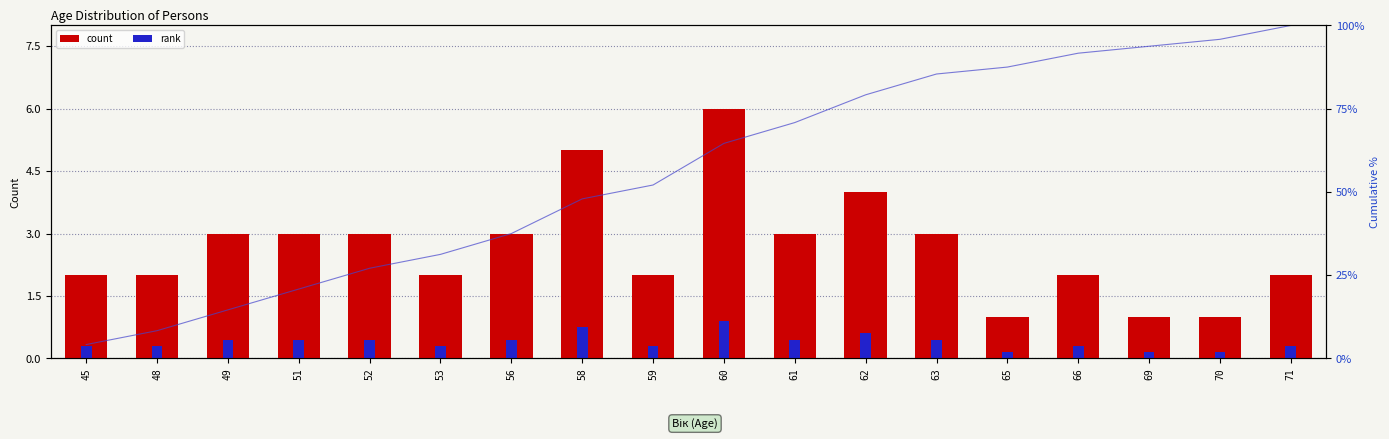

At how many categories does at least one series exceed 5?

1